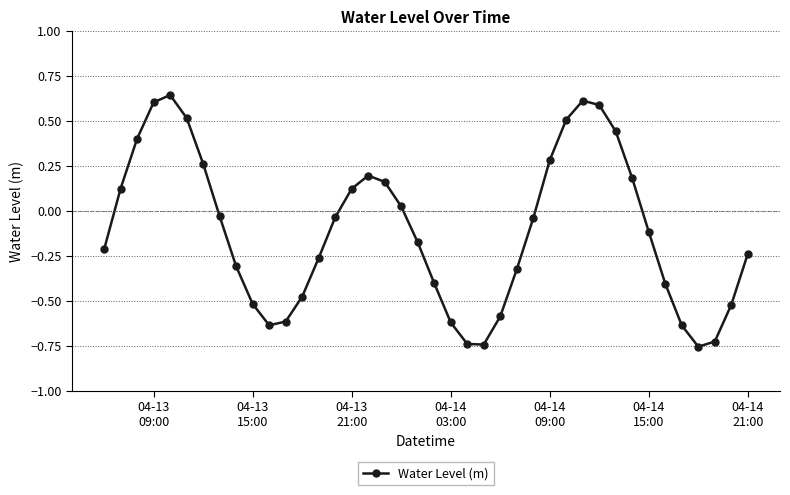

Does the chart have visible grid lines?

Yes